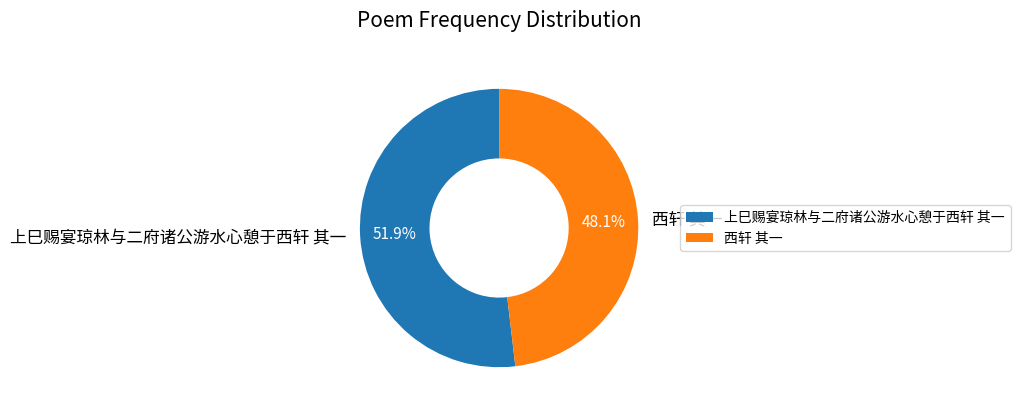

Does any single category account for the majority?

Yes